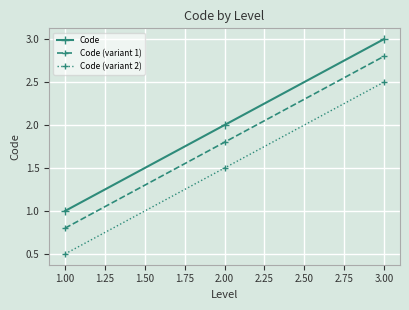

How many Code (variant 2) values are between 0 and 2?

2